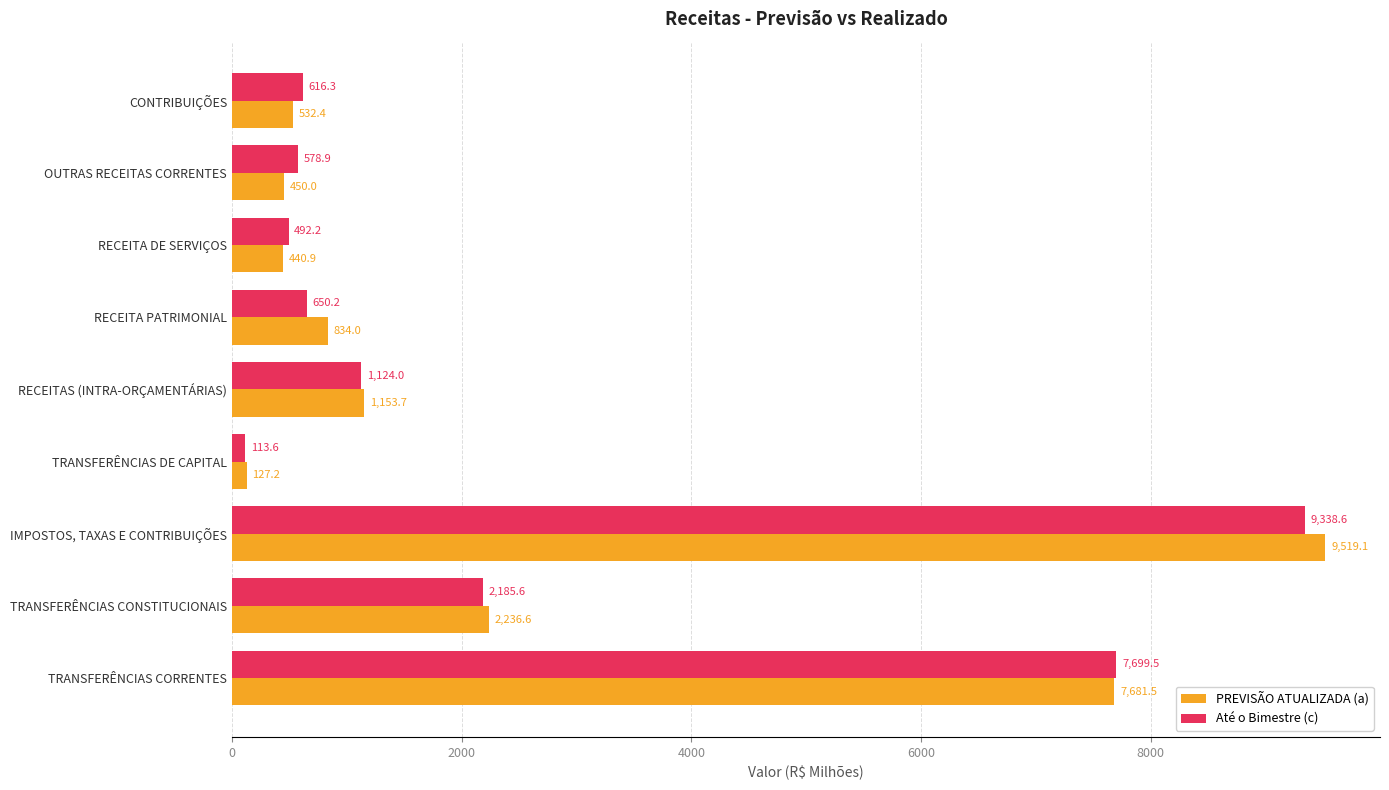

What is the spread (max minus min) of values at IMPOSTOS, TAXAS E CONTRIBUIÇÕES?

180.5